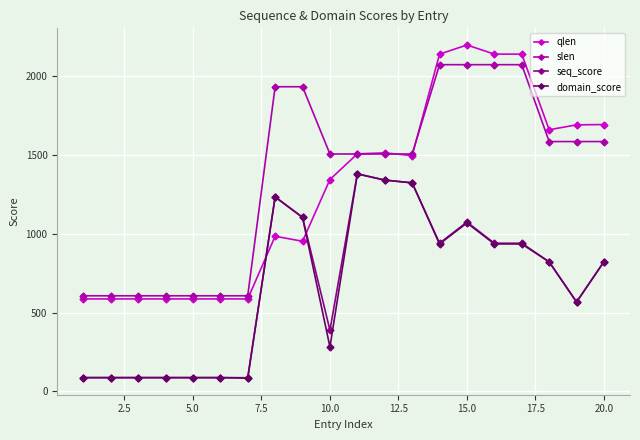

What is the value of the domain_score point at the 17th from the left?

936.0